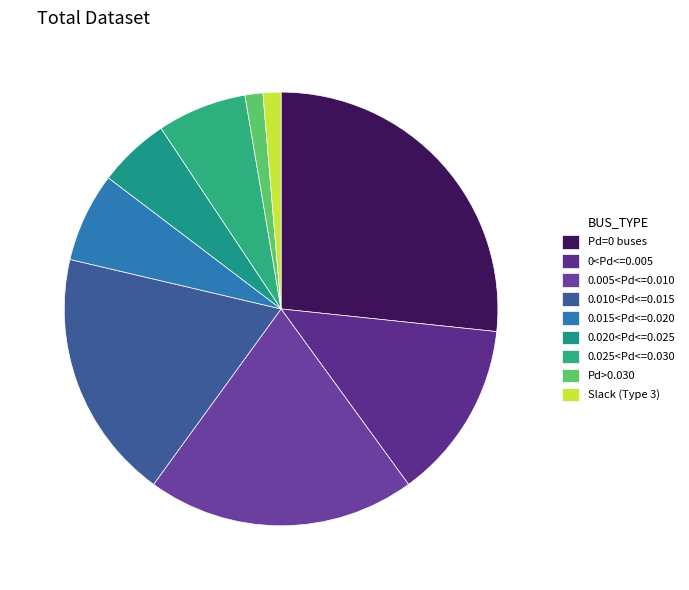

How many segments does this pie chart have?

9